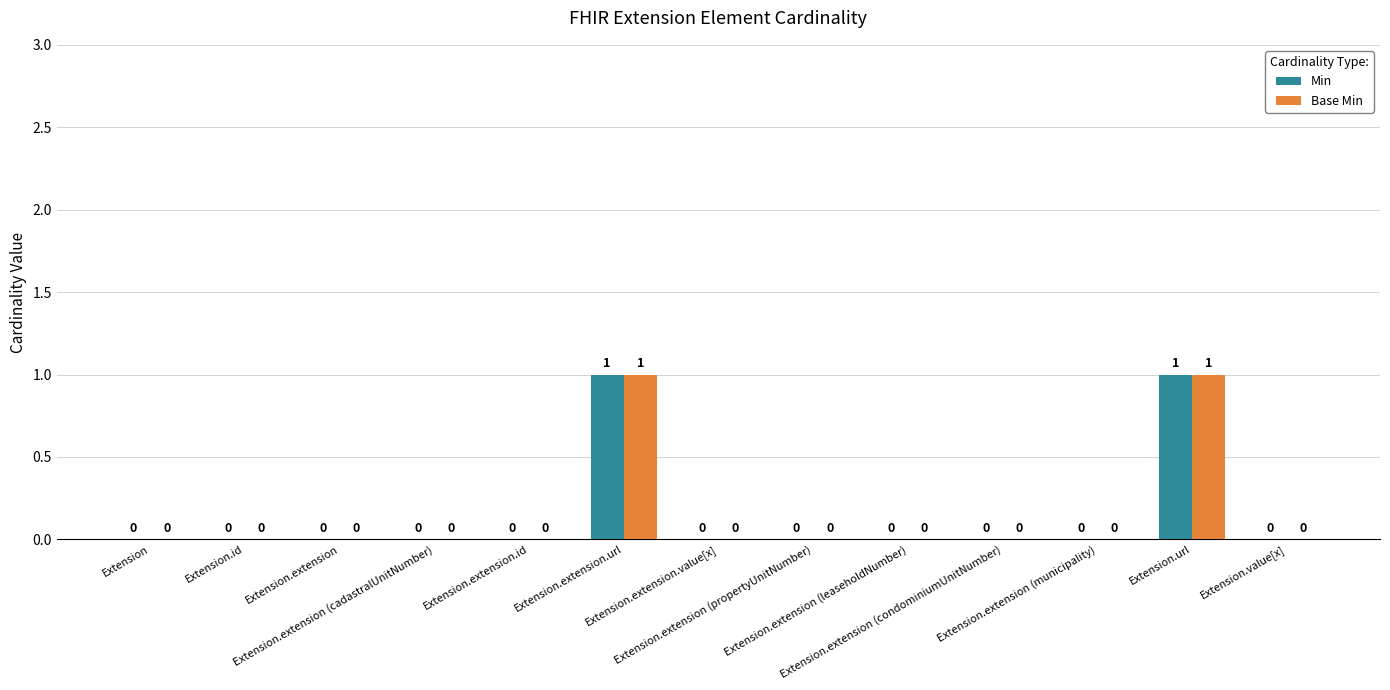

What is the label of the 13th bar from the right?

Extension